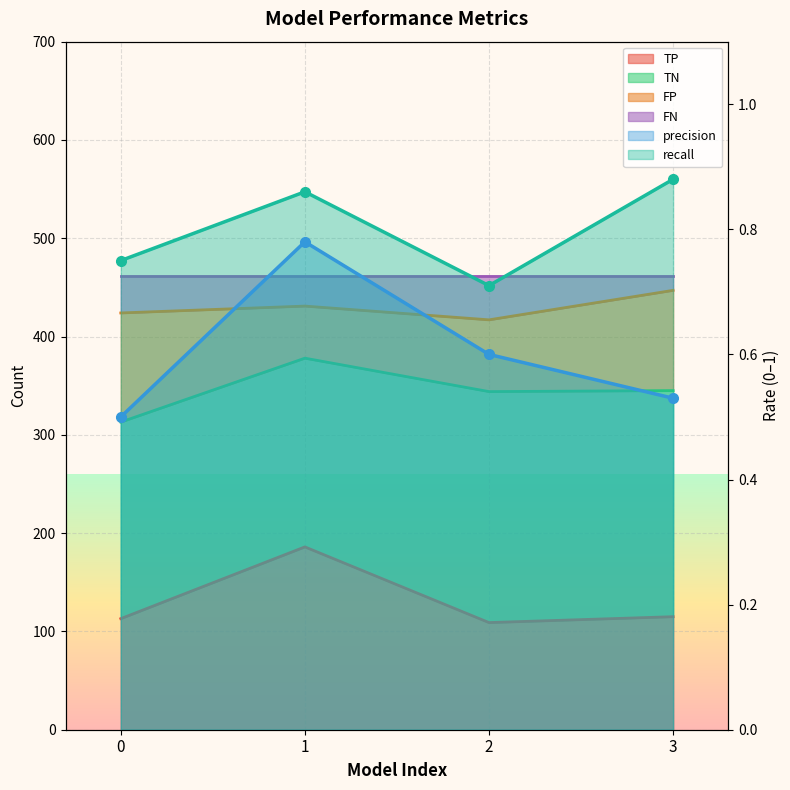

How many lines are shown in the chart?

4